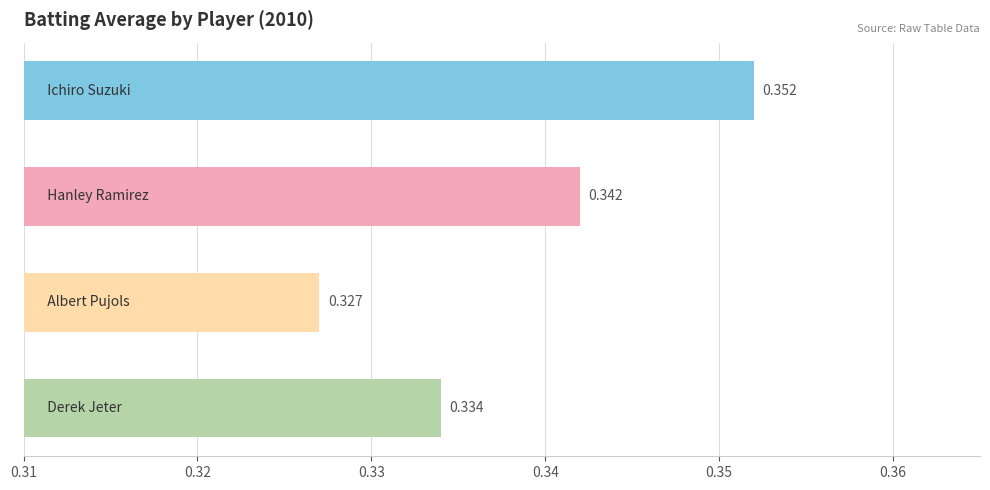

How many categories are shown in the chart?

4